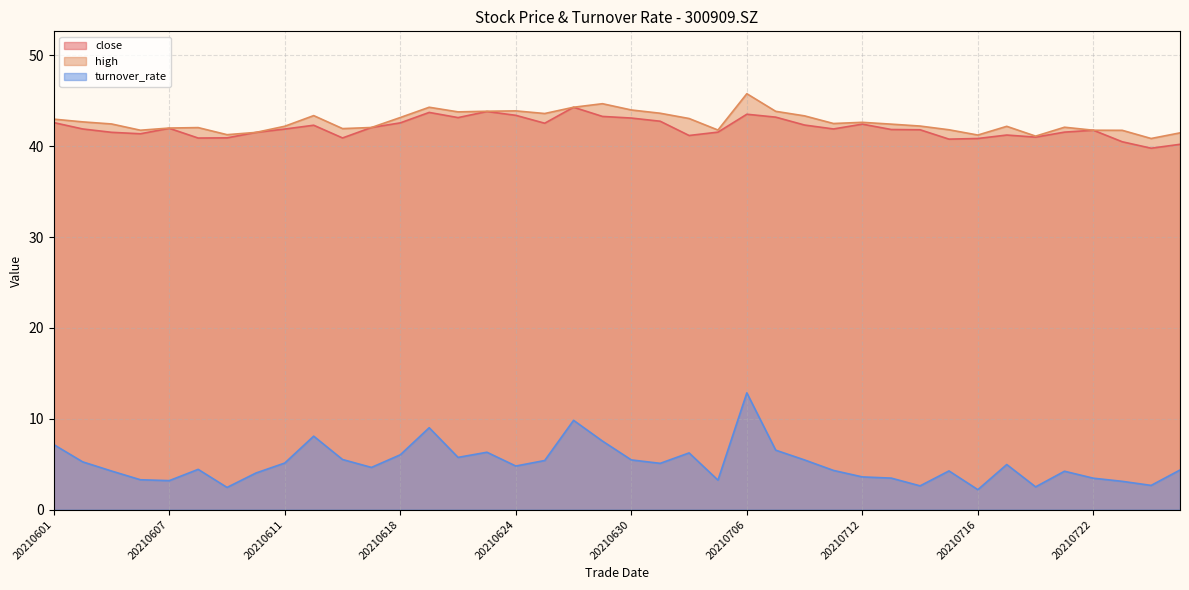

At which category is the sum across all series the highest?

20210706